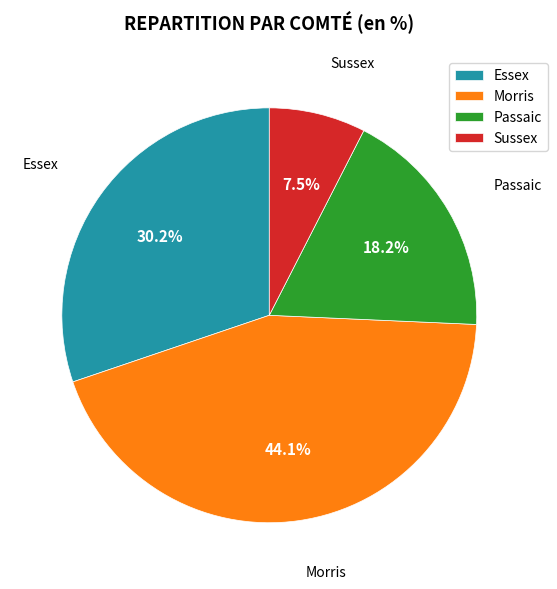

Which category has the smallest portion of the pie?

Sussex